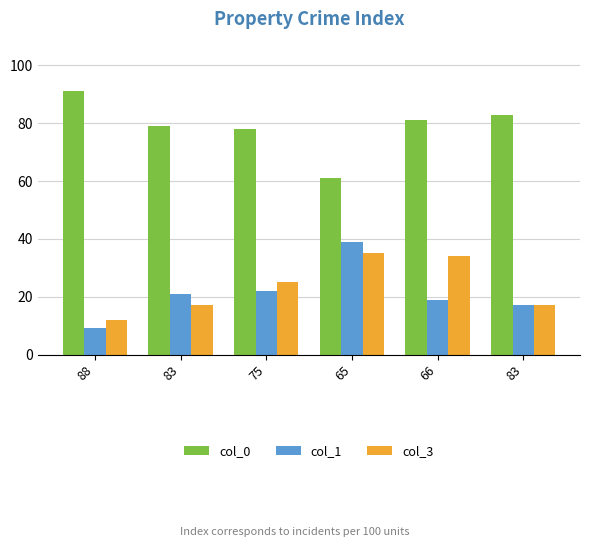

Reading left to right, extract all data points from this chart.

col_0: 88=91	83=79	75=78	65=61	66=81	83=83
col_1: 88=9	83=21	75=22	65=39	66=19	83=17
col_3: 88=12	83=17	75=25	65=35	66=34	83=17